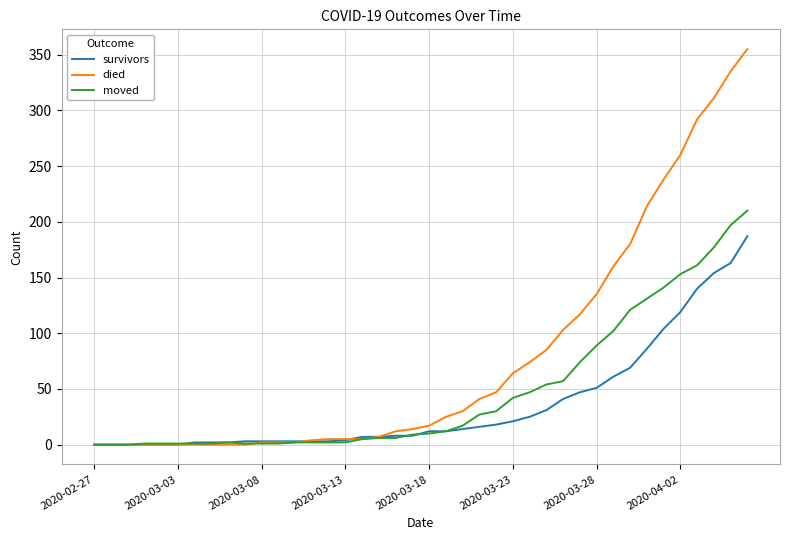

Which series has the widest spread of values?

died